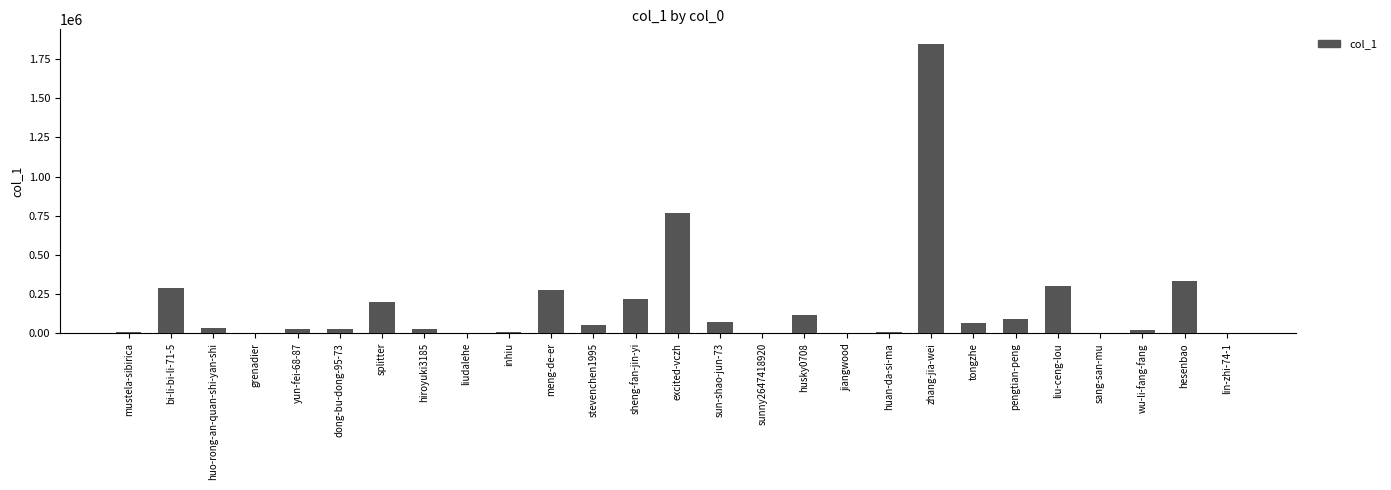

What is the sum of the values at meng-de-er and sheng-fan-jin-yi?

497718